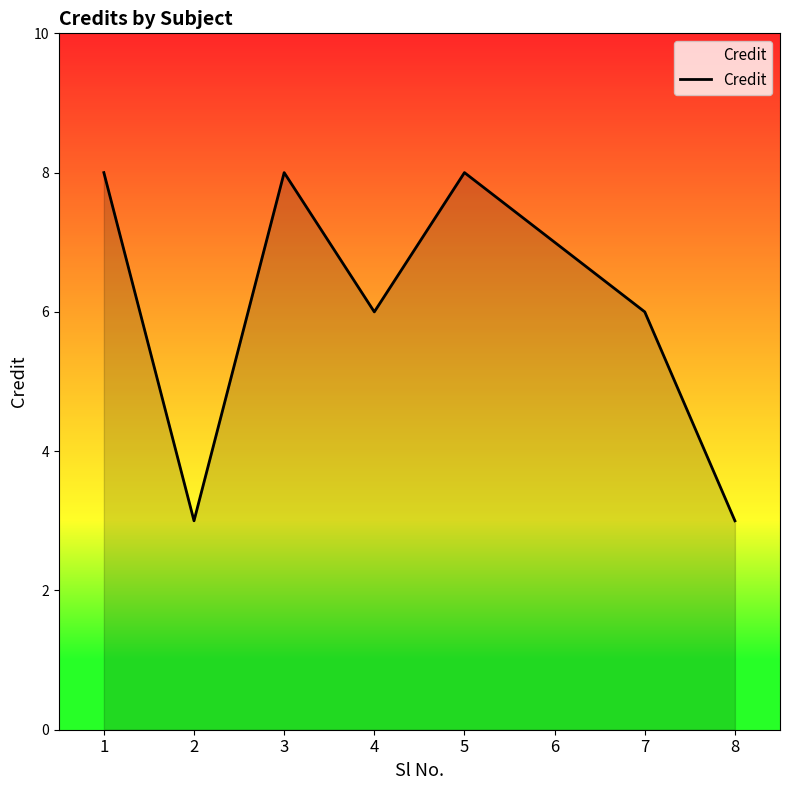

Reading left to right, transcribe all the data shown in this chart.

1=8	2=3	3=8	4=6	5=8	6=7	7=6	8=3